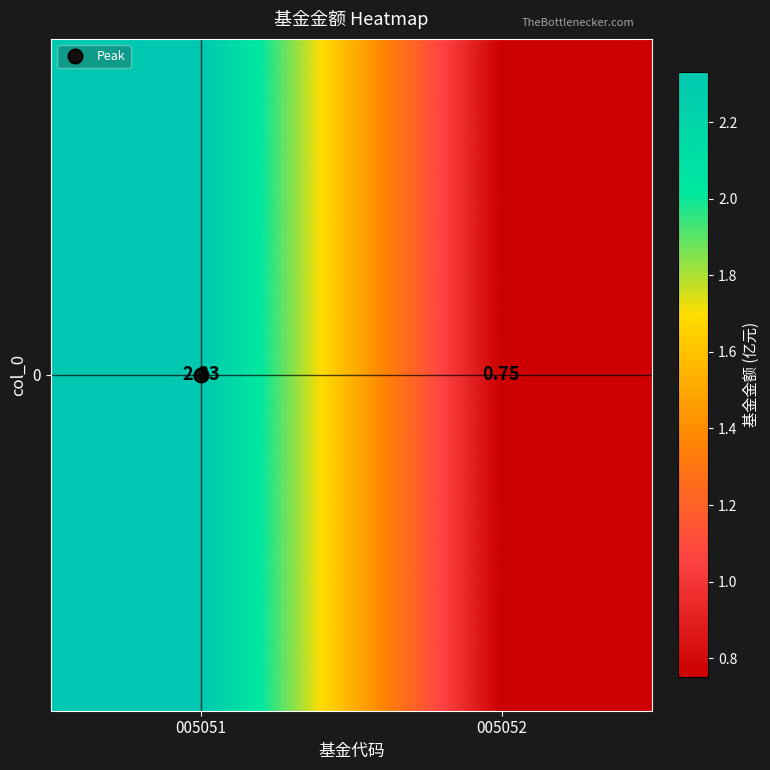

Reading left to right, extract all data points from this chart.

2.3	0.8